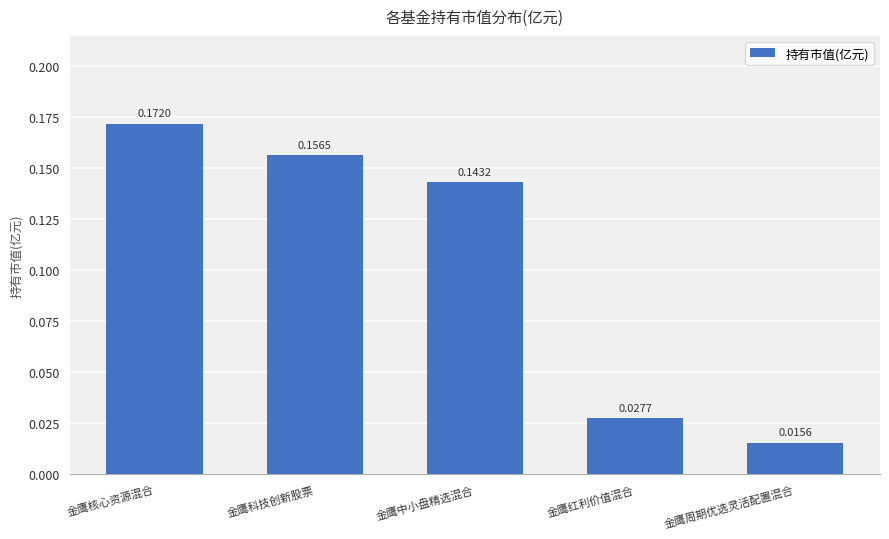

What is the sum of all values?

0.5